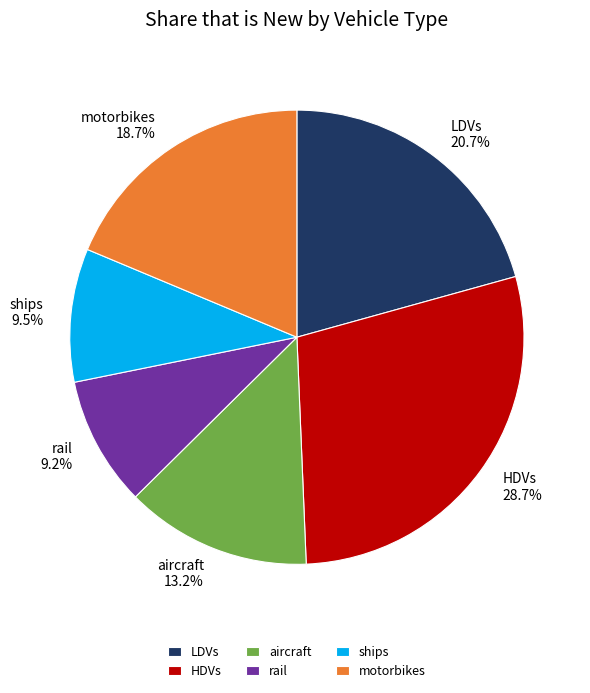

Combined, what portion of the pie is rail and motorbikes?

27.9%